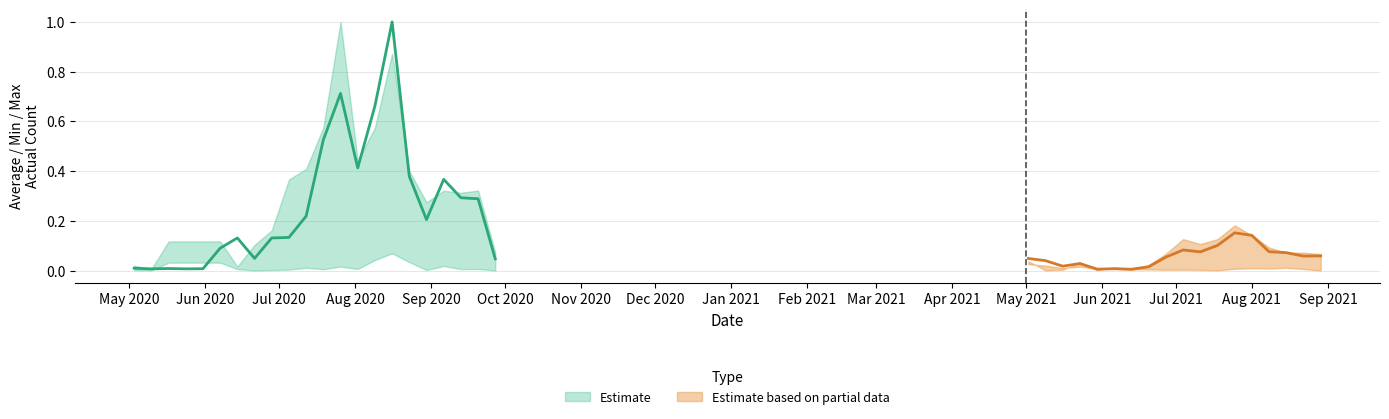

In Average_Actual_Count, how many points are higher than both neighbors (excluding endpoints)?

10